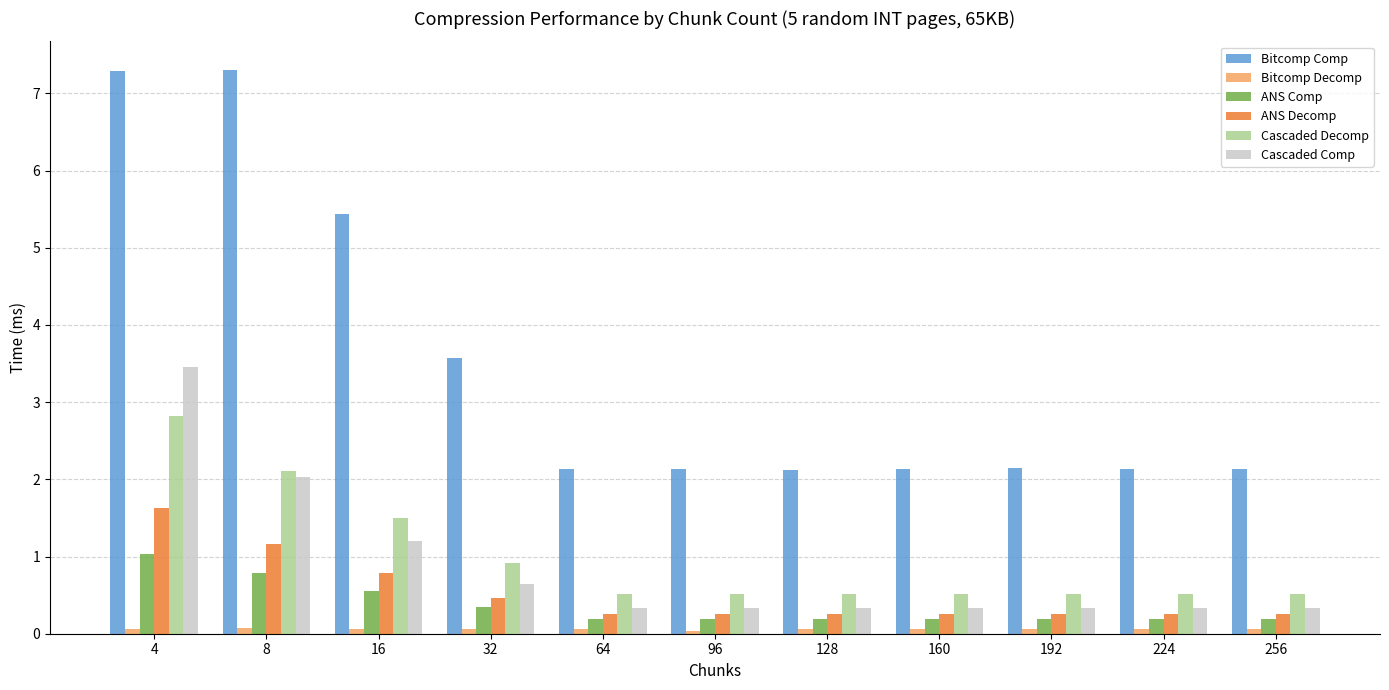

Which series has the widest spread of values?

Bitcomp Comp